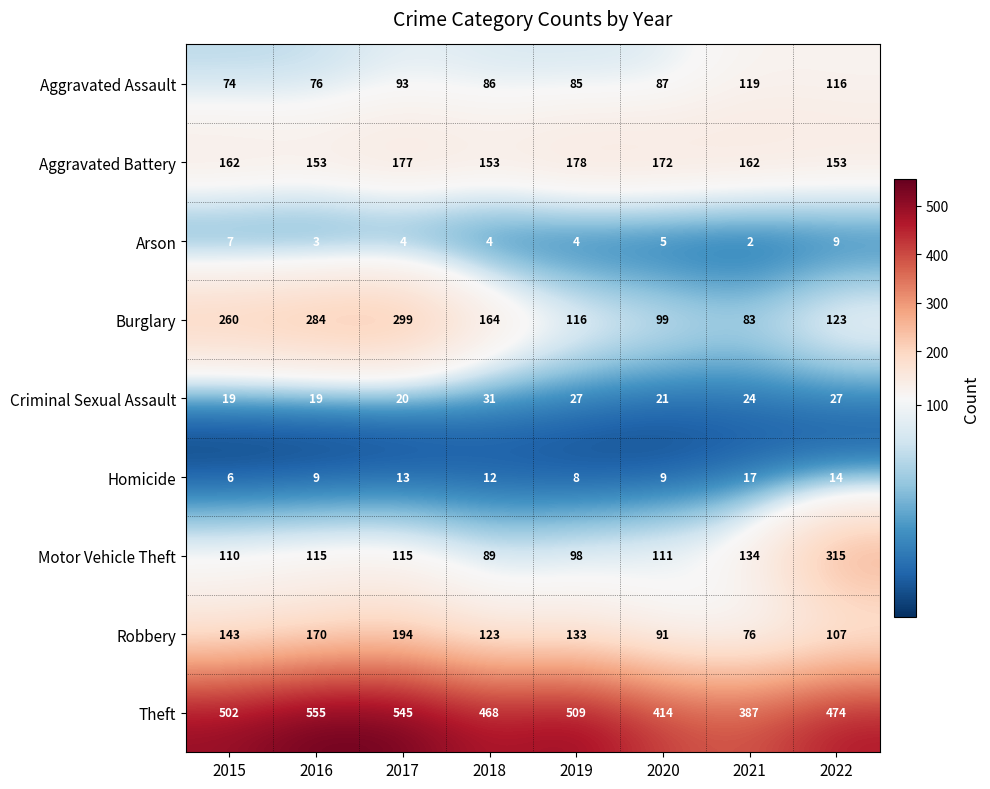

What value does the Robbery series have at 2018, to the nearest 50?

100